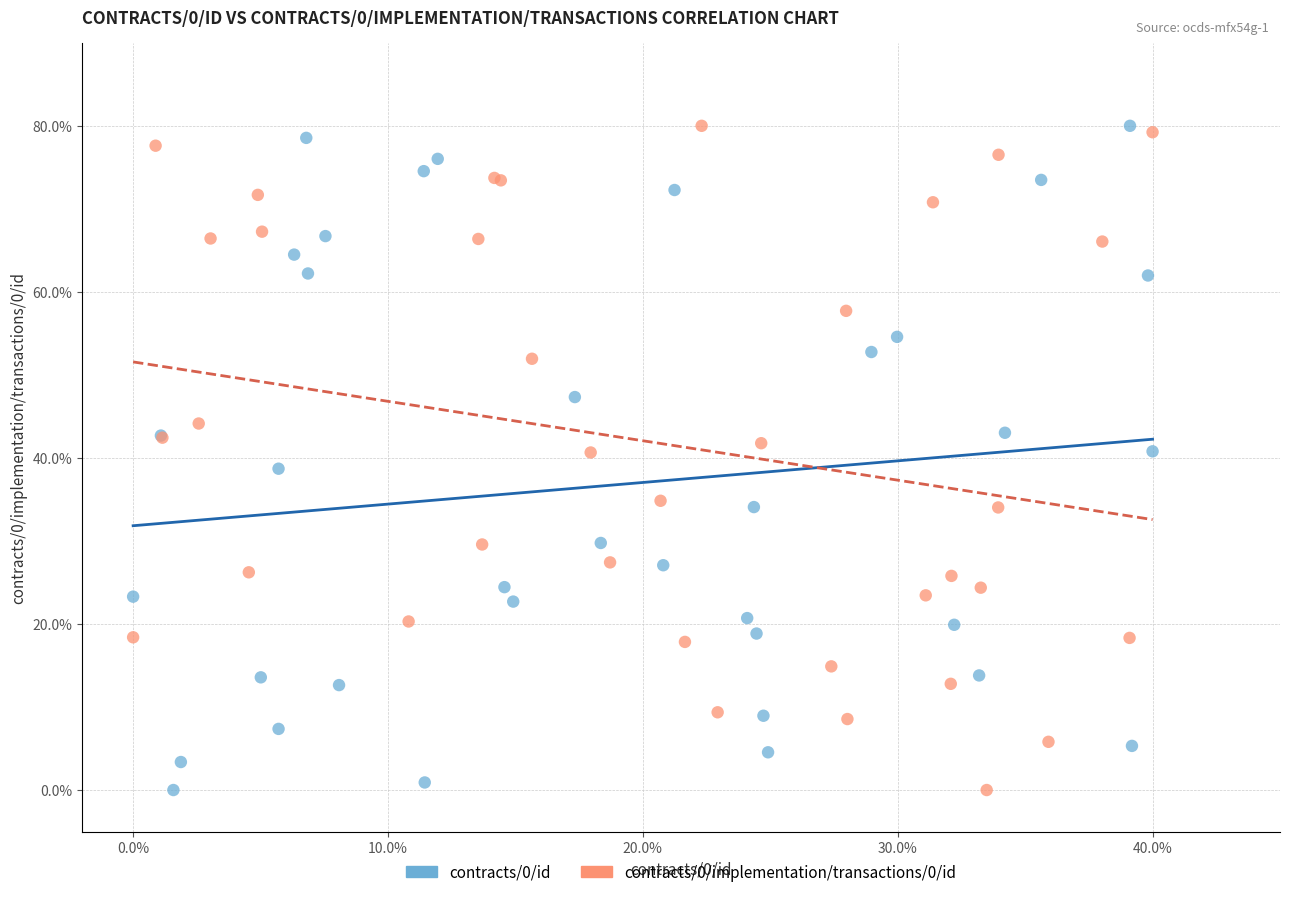

What are all the series names shown in the legend?

contracts/0/id, contracts/0/implementation/transactions/0/id